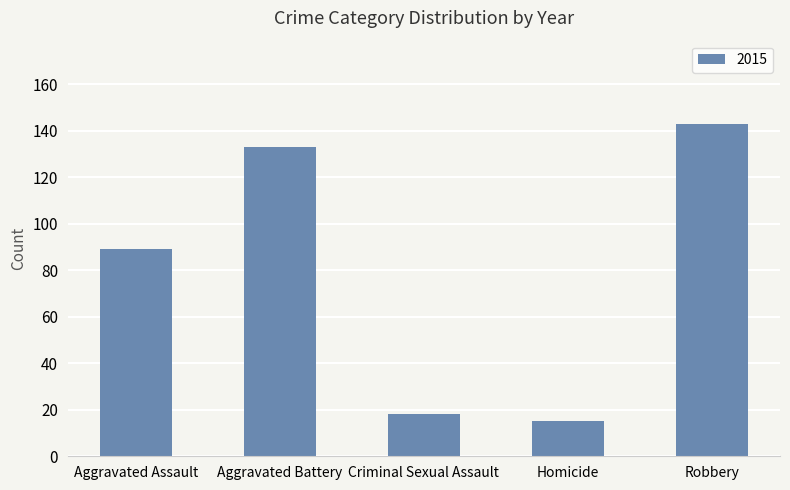

What is the ratio of the value at Robbery to the value at Aggravated Assault?

1.6